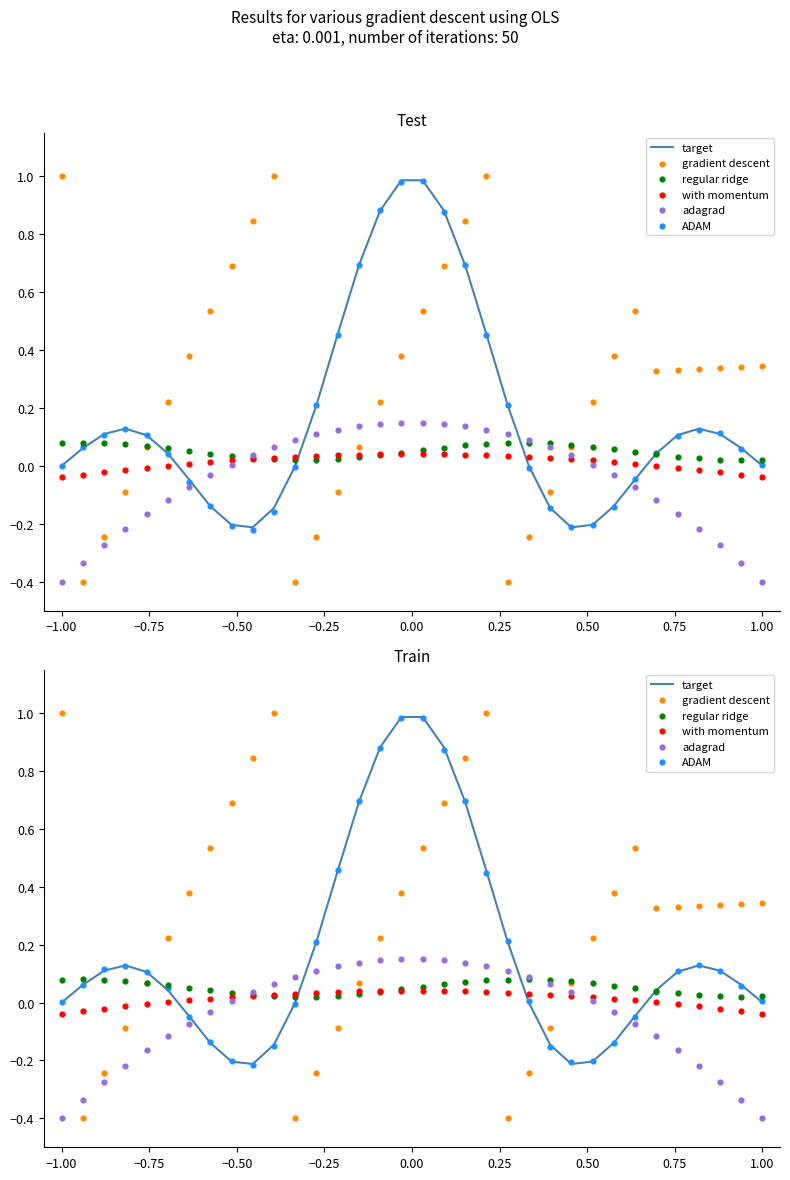

At which category is the sum across all series the highest?

17